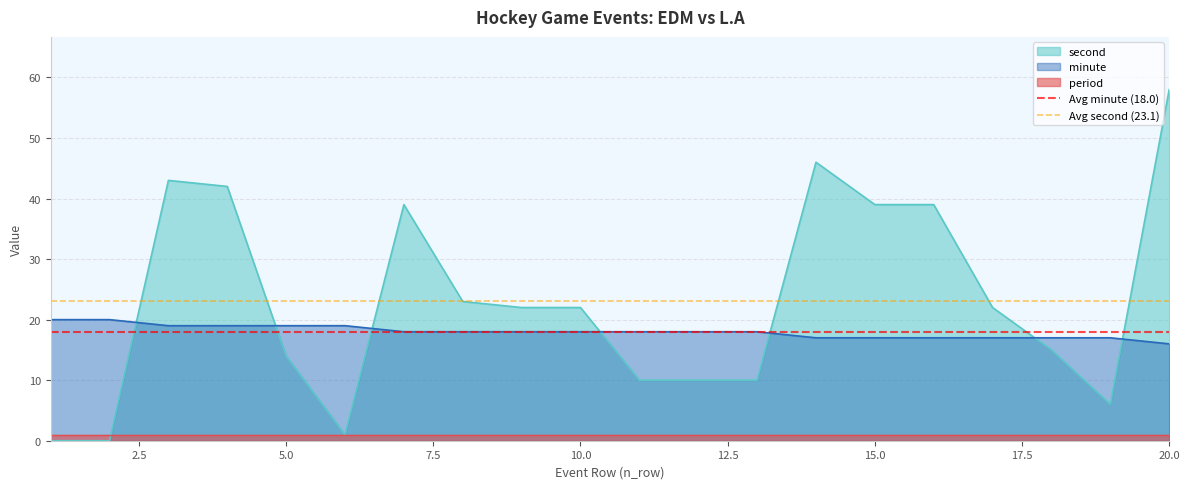

What is the lowest value of the minute series?

16